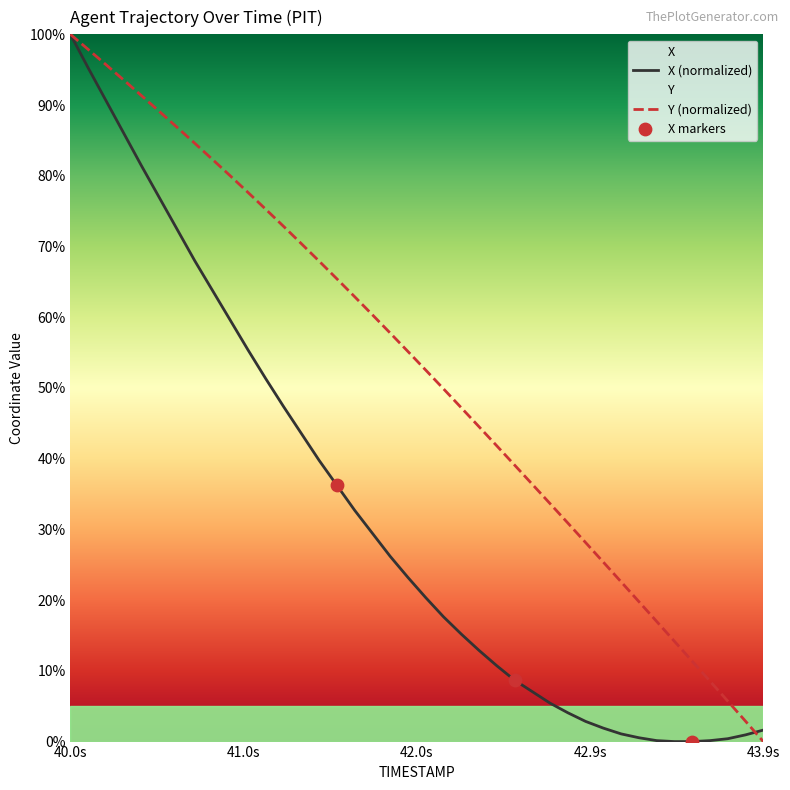

Which series has the widest spread of Y values?

X